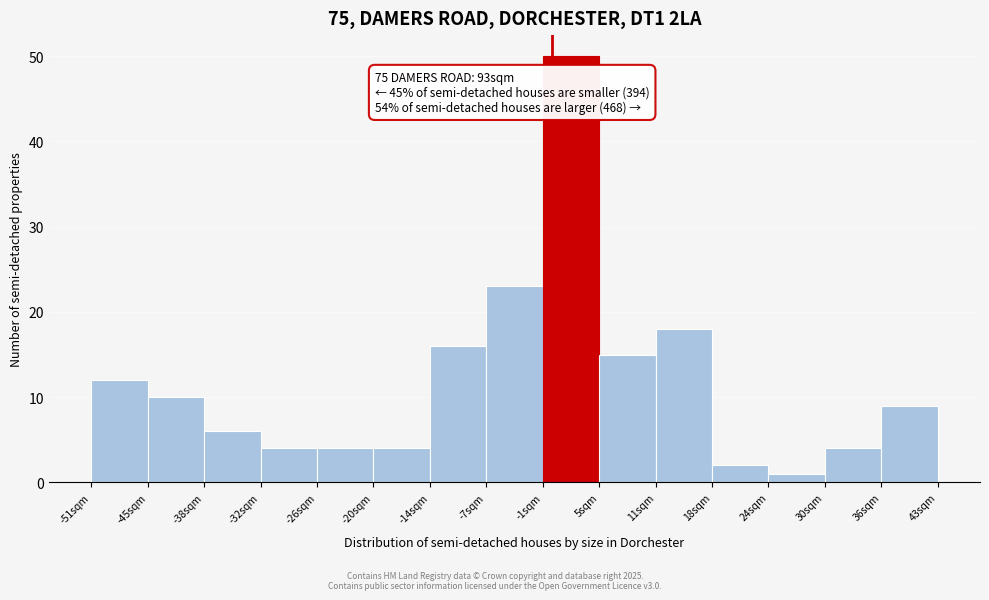

Over which range of the x-axis is the bar tallest?

-1 to 5